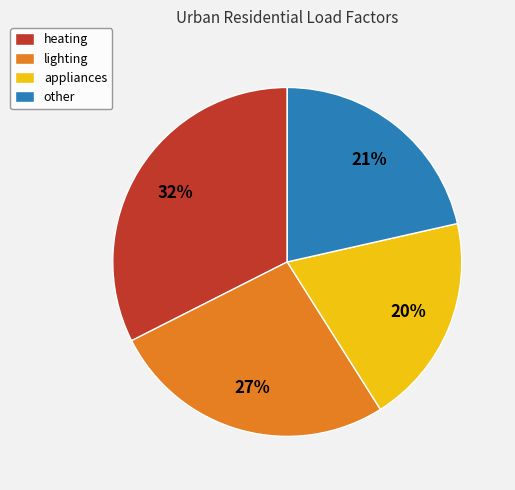

Is there a majority slice in this chart?

No